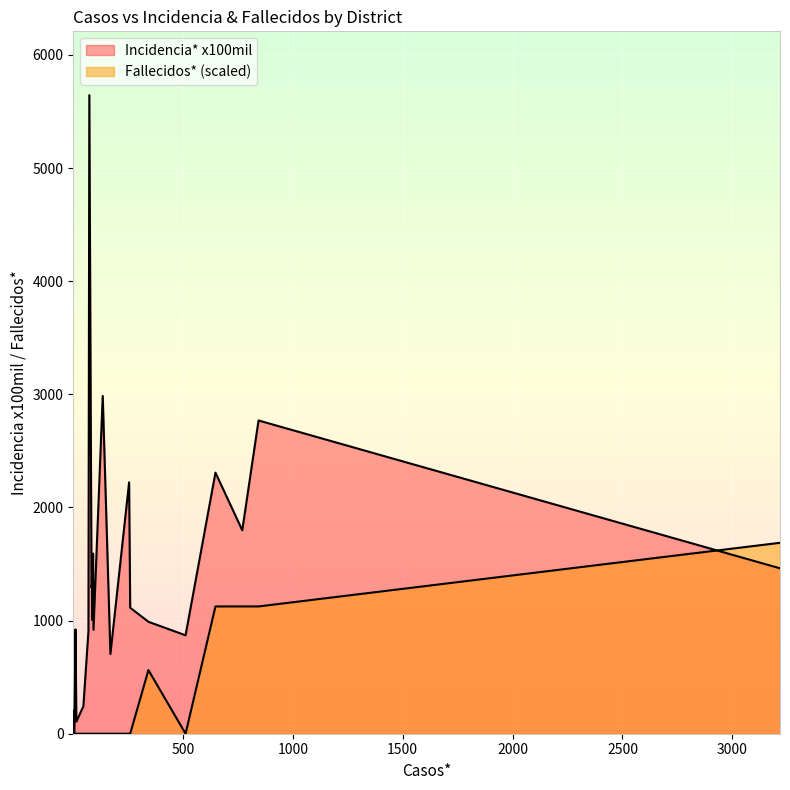

At which category is the sum across all series the highest?

74